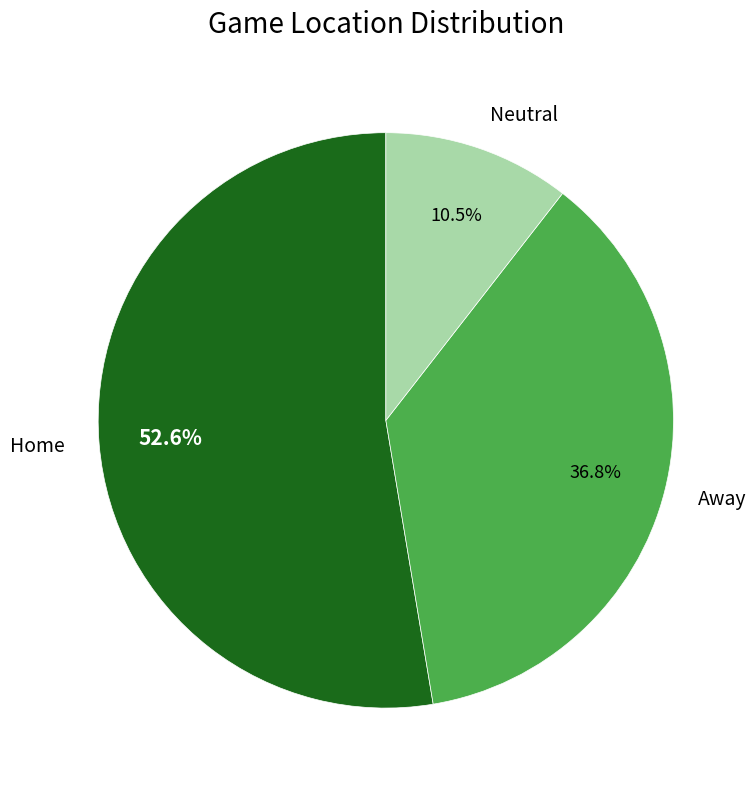

Between Home and Neutral, which is larger?

Home